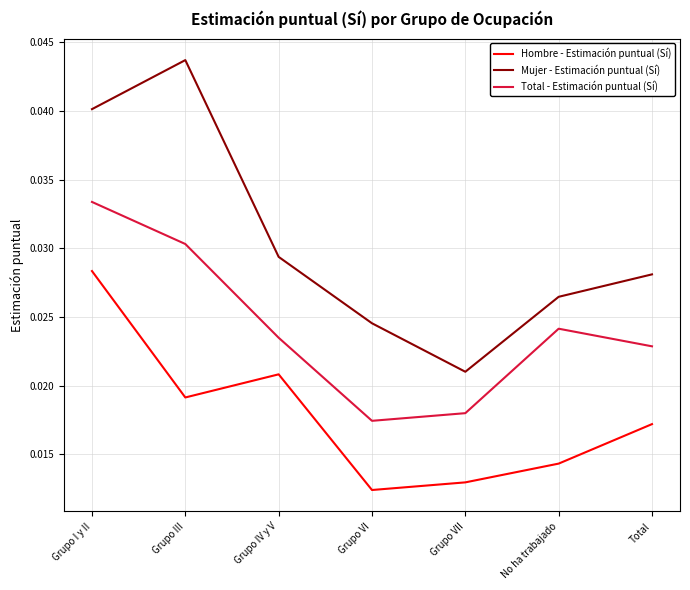

True or false: Mujer - Estimación puntual (Sí) and Hombre - Estimación puntual (Sí) cross at least once.

False